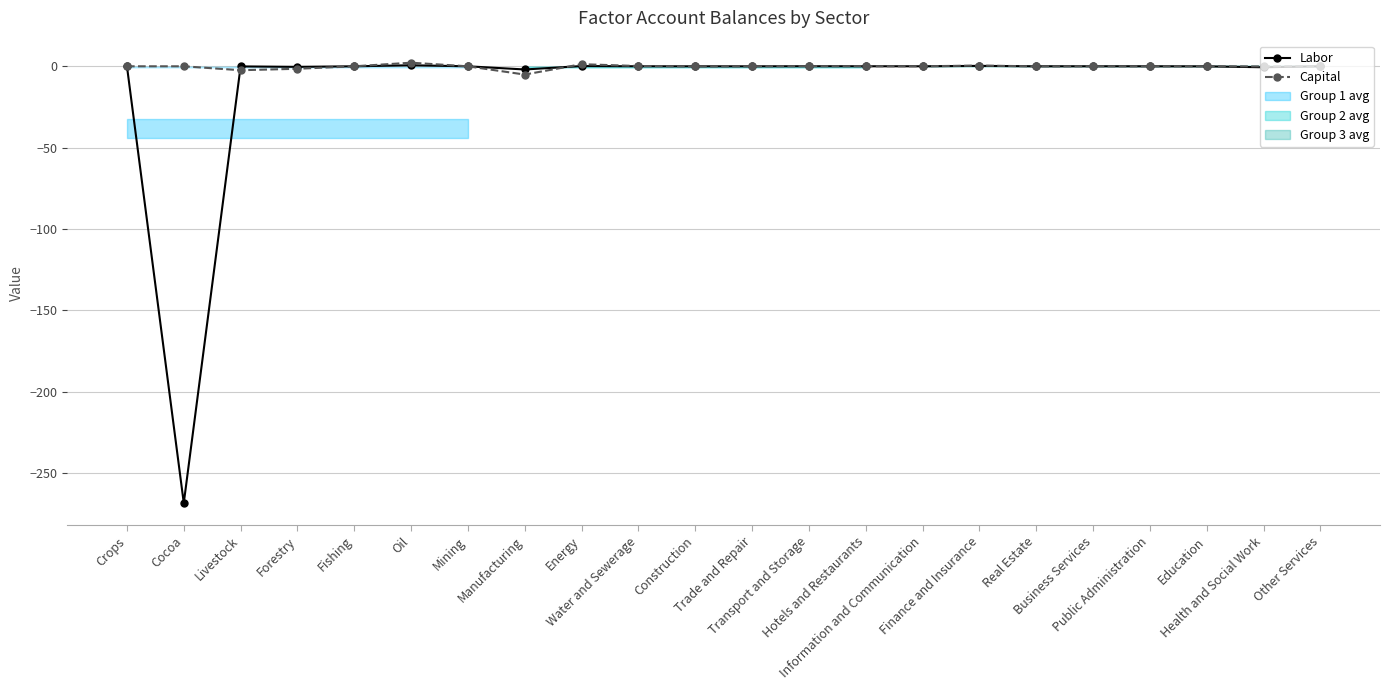

Reading left to right, list all the values displayed in this chart.

Labor: 0.0	-268.6	-0.1	-0.3	0.0	0.6	-0.0	-2.0	0.1	0.0	-0.0	-0.0	0.0	0.0	0.0	0.3	-0.0	0.0	0.0	-0.0	-0.6	0.0
Capital: 0.0	-0.0	-2.4	-1.5	0.0	2.2	-0.0	-5.1	1.3	0.2	-0.1	-0.0	0.1	0.0	0.0	0.4	-0.0	0.0	0.0	-0.0	-0.1	0.0